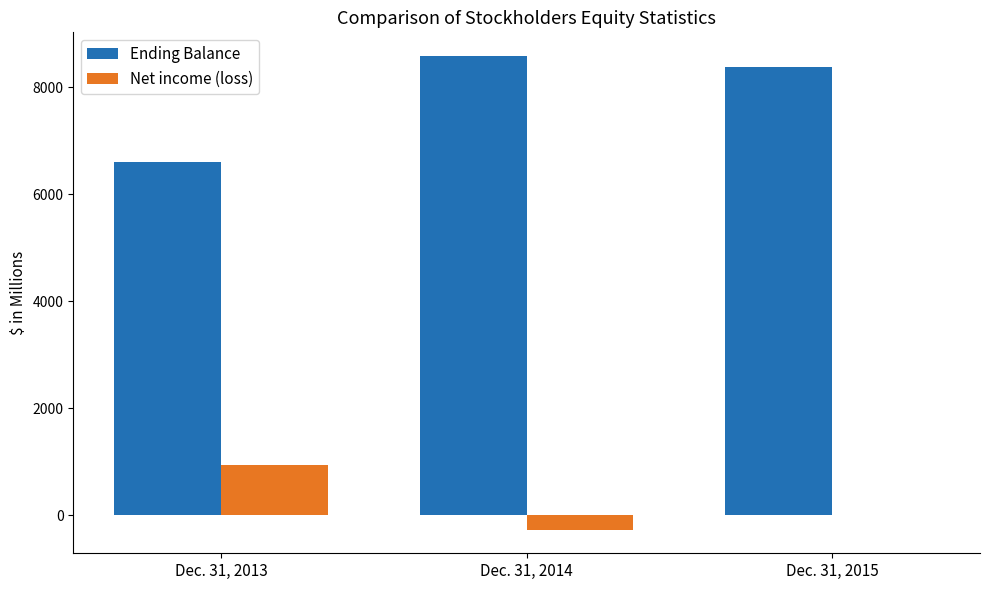

Which series has the largest total across all categories?

Ending Balance